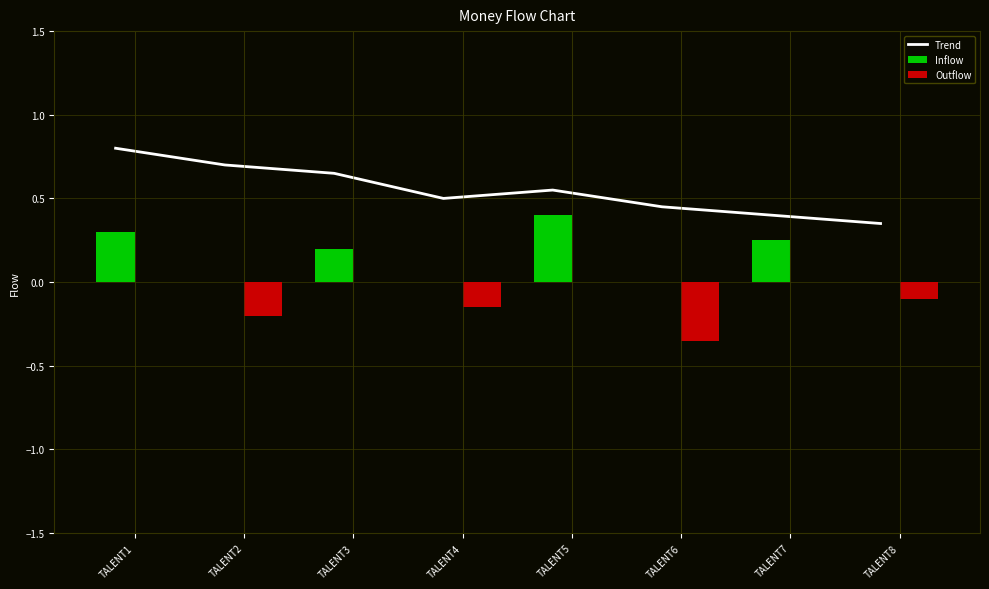

Reading left to right, what are all the values shown in this chart?

Trend: 0.8	0.7	0.7	0.5	0.6	0.5	0.4	0.3
Inflow: 0.3	0.0	0.2	0.0	0.4	0.0	0.2	0.0
Outflow: 0.0	-0.2	0.0	-0.1	0.0	-0.3	0.0	-0.1